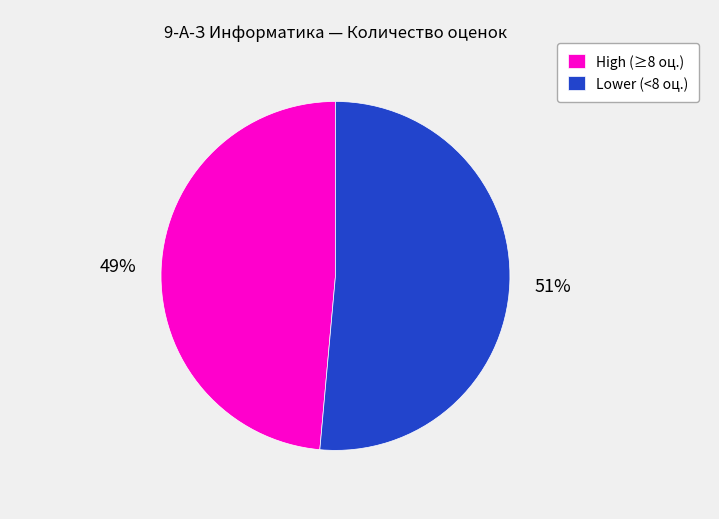

What percentage is the High (≥8 оц.) slice, to the nearest percent?

49%